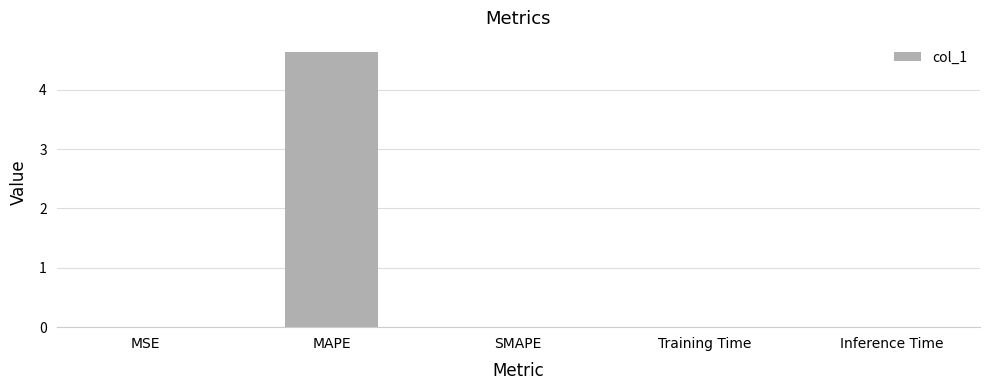

How many categories are shown in the chart?

5